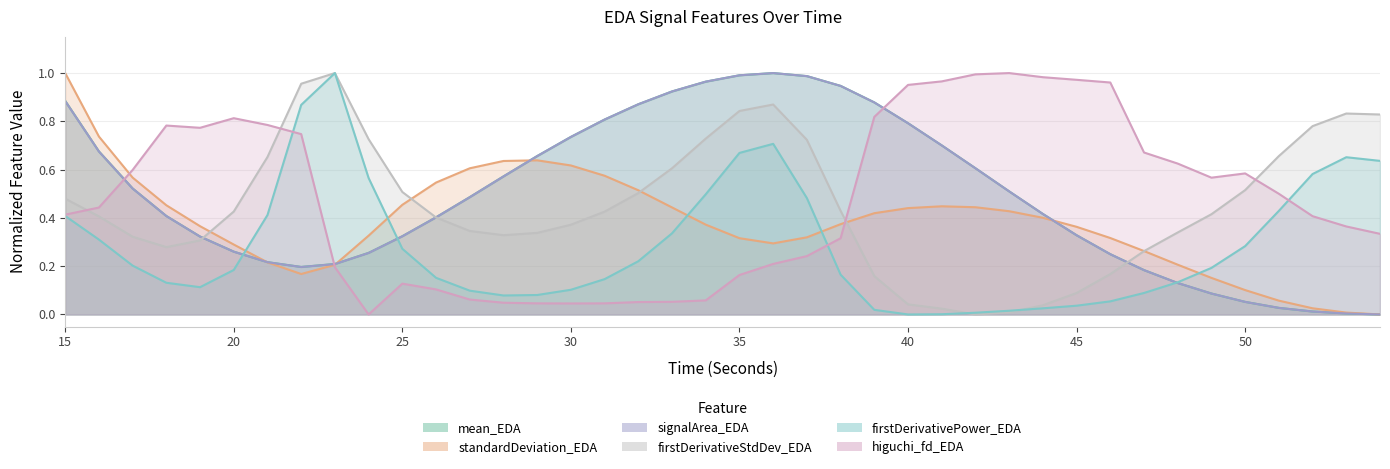

At which category is the sum across all series the highest?

36